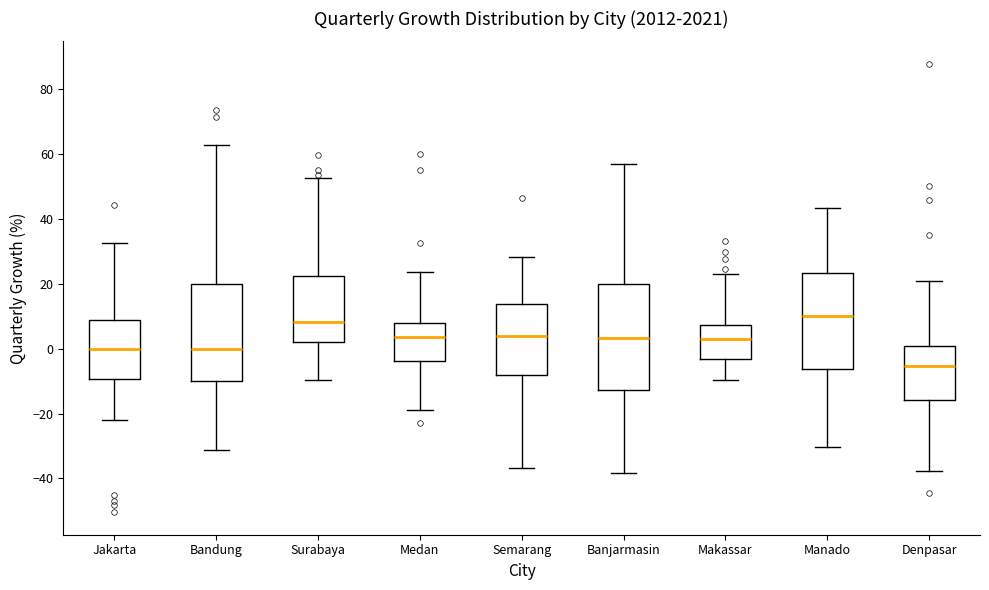

Which box is the tallest, from its lower edge to its upper edge?

Banjarmasin